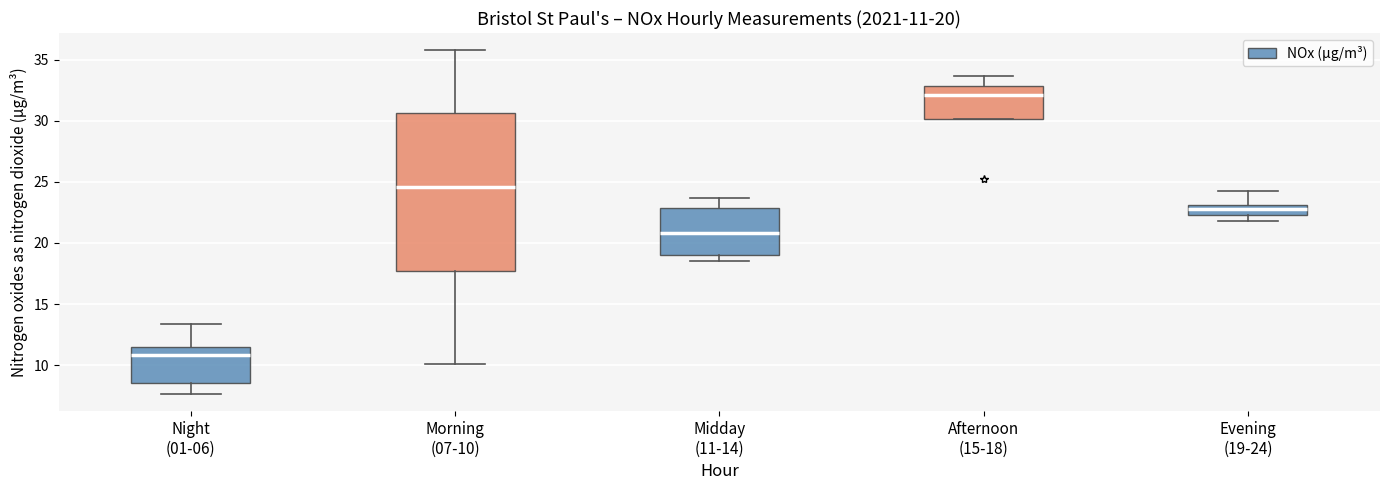

Which box has the highest median line?

Afternoon (15-18)